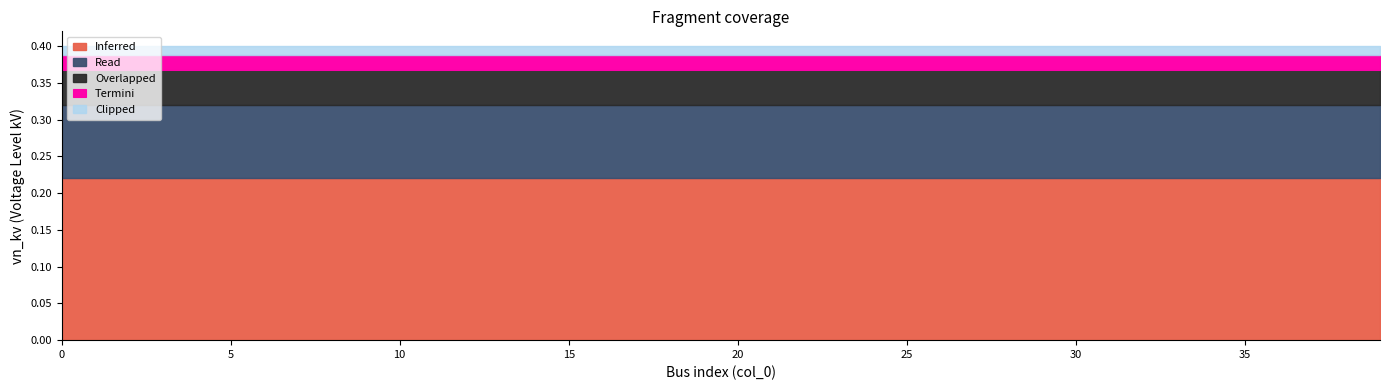

Which series has the largest range (max minus min)?

Inferred